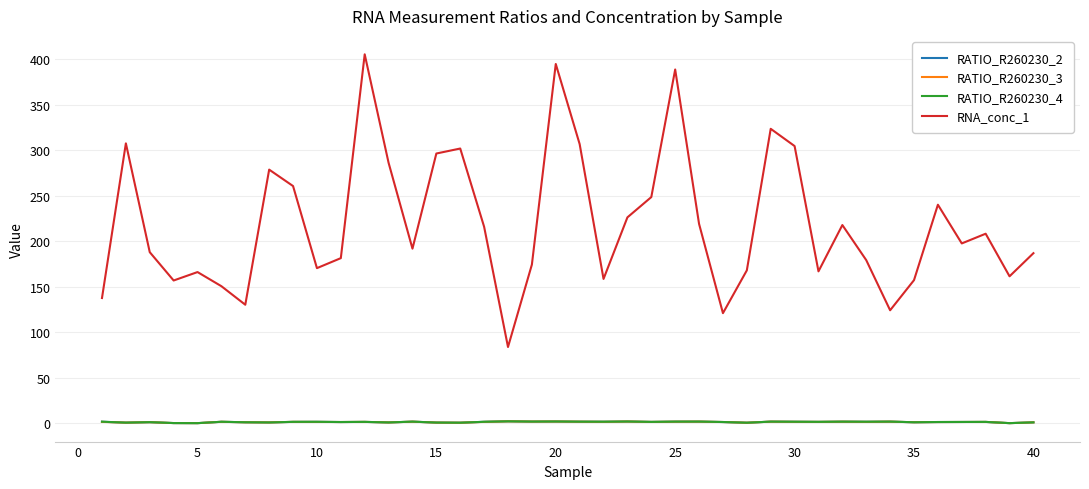

How many categories are shown in the chart?

40